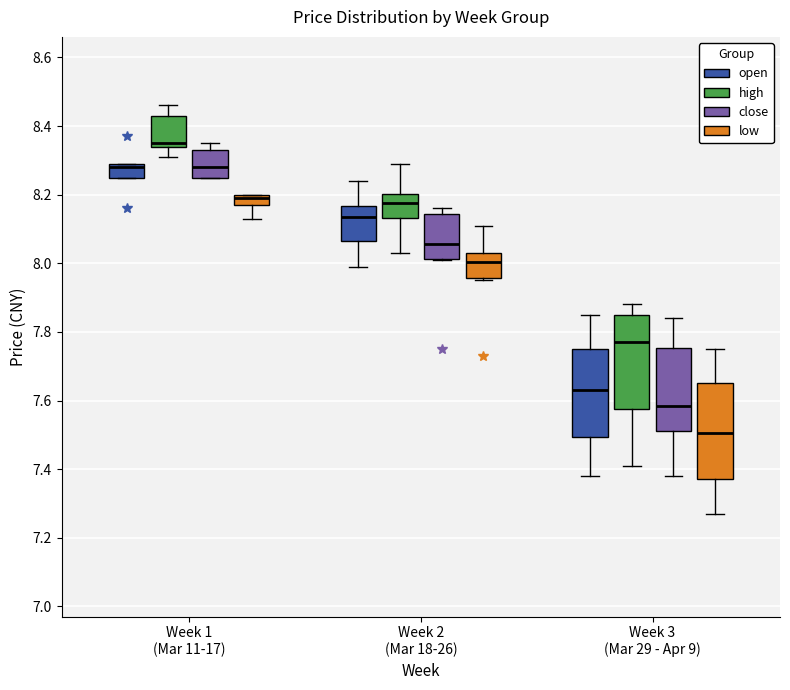

Which box has the lowest median line?

Week 3 (Mar 29 - Apr 9) (low)